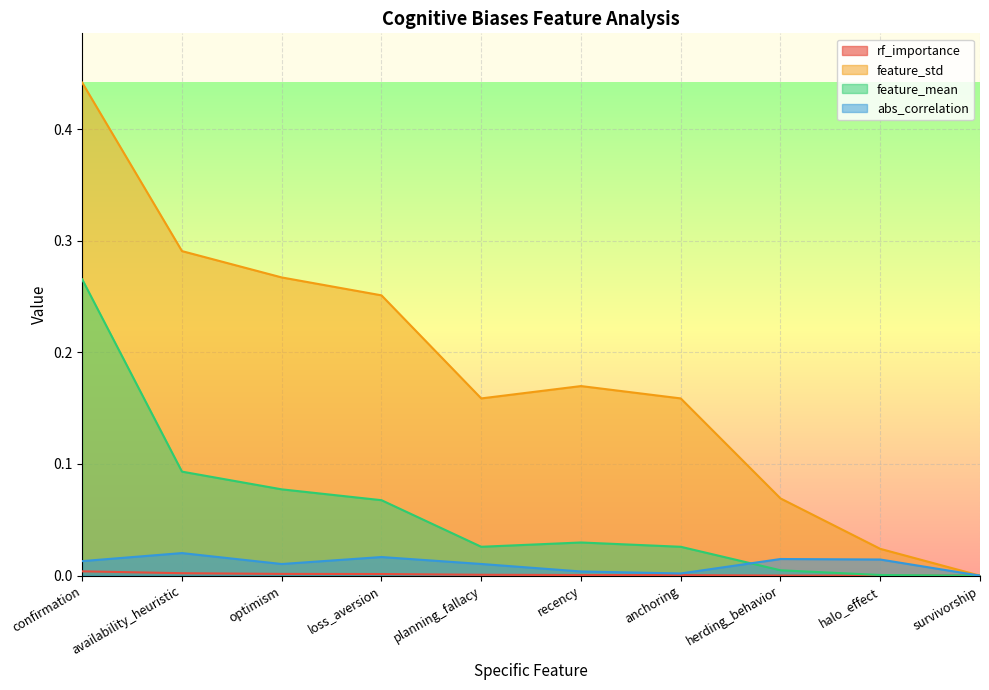

Which series has the widest spread of values?

feature_std